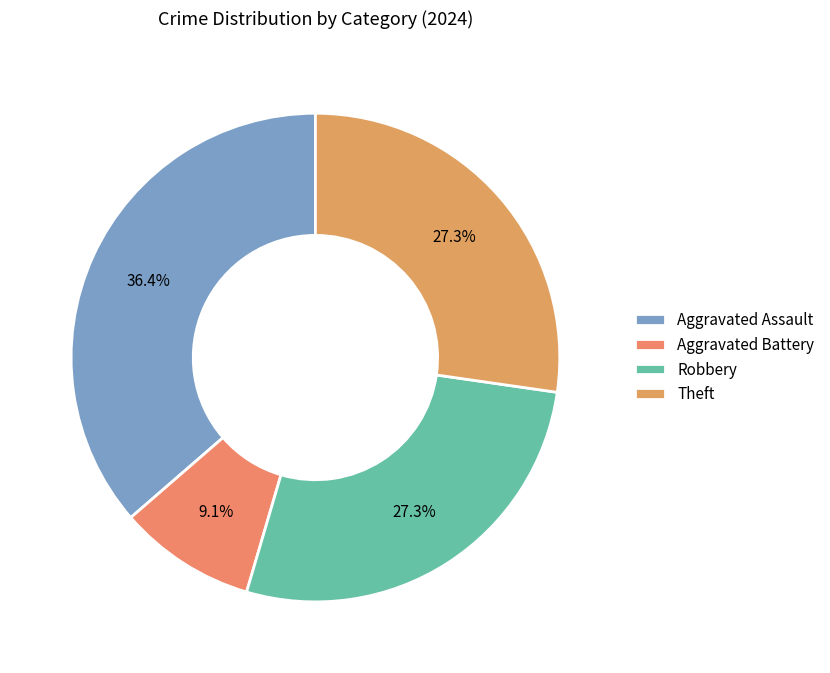

How many segments does this pie chart have?

4